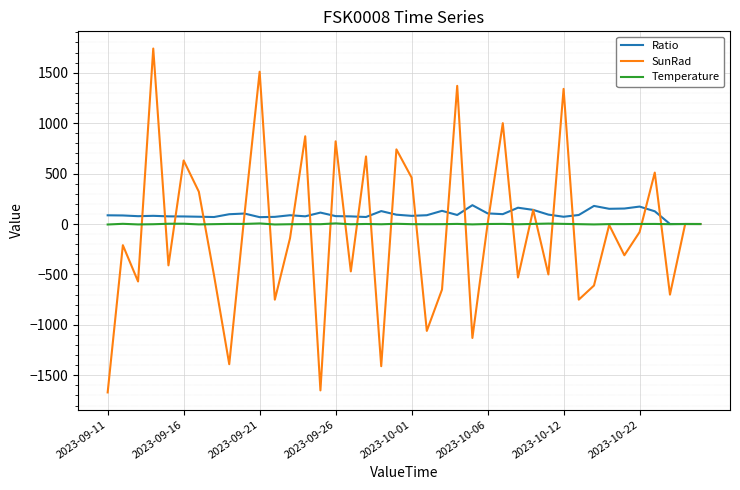

Which series has the widest spread of values?

SunRad